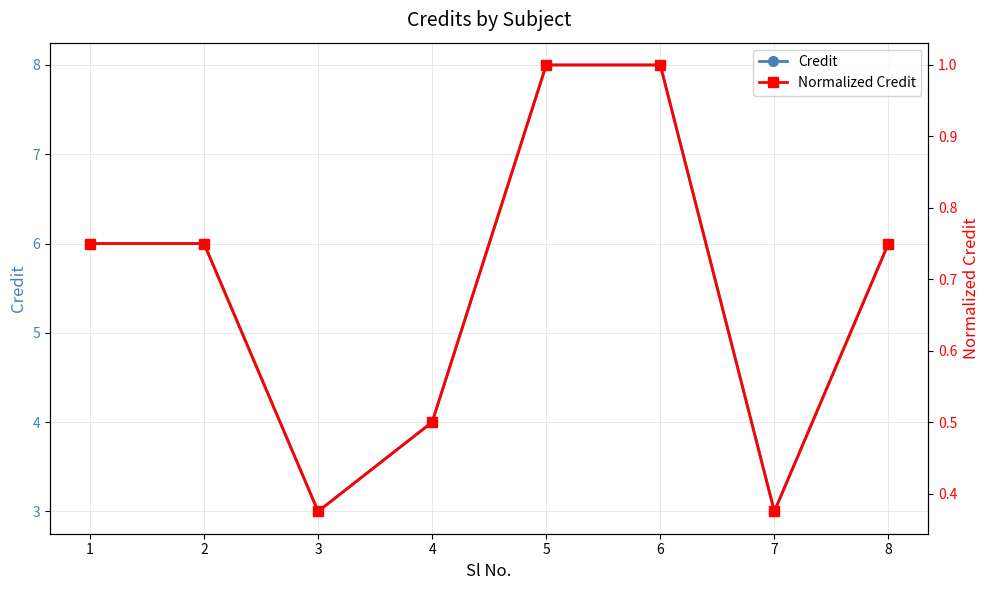

Where is the first local minimum for Normalized Credit?

3